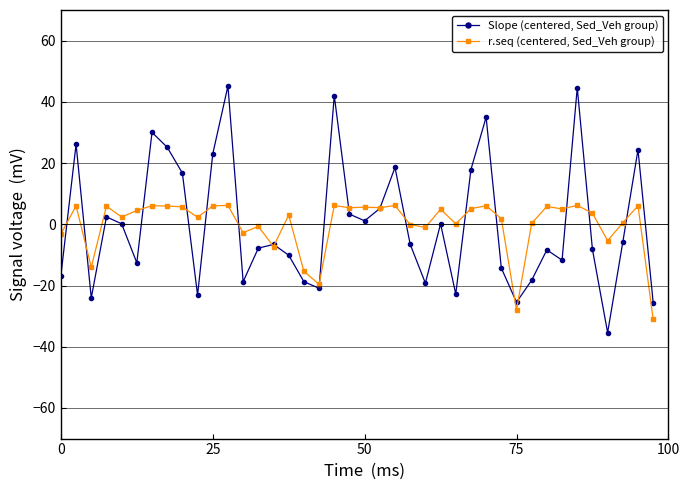

How many lines are shown in the chart?

2